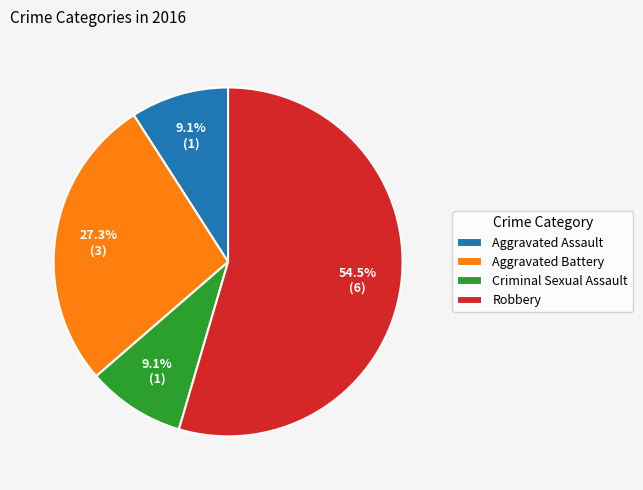

To the nearest percent, what is the average slice percentage?

25%